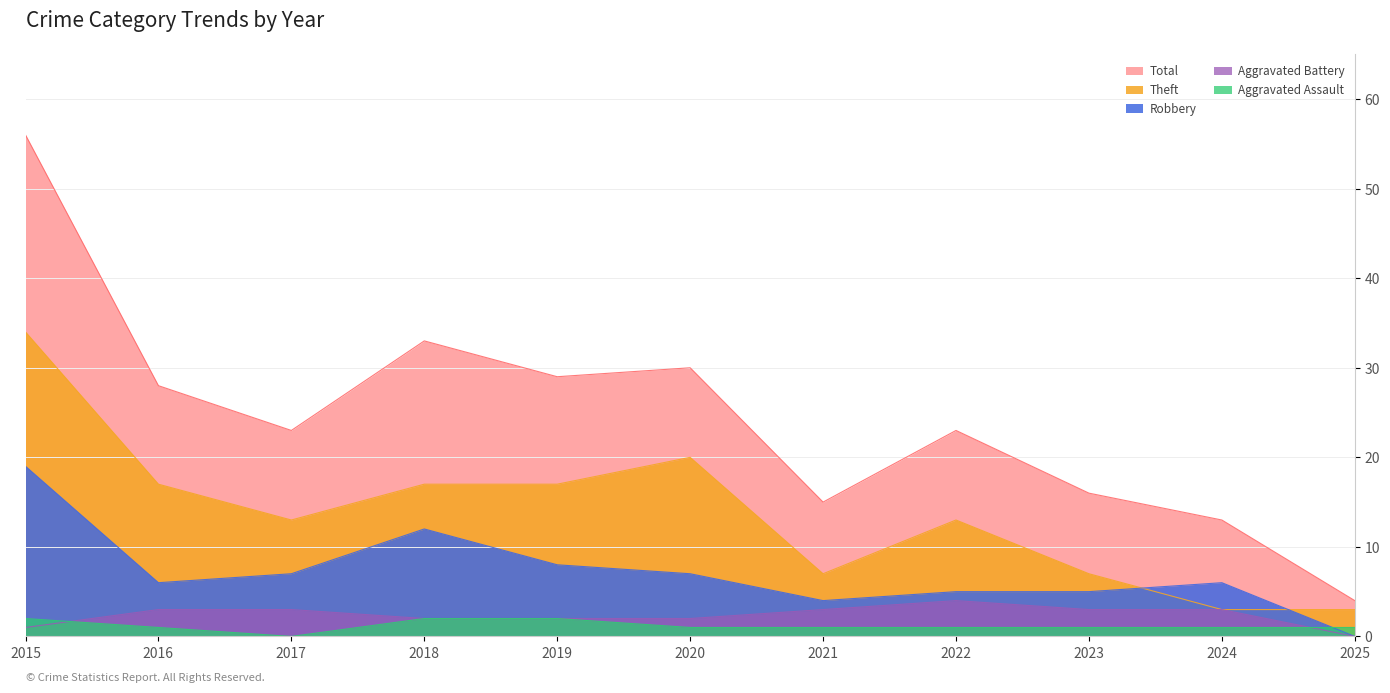

What is the value of the Aggravated Assault point at the 7th from the left?

1